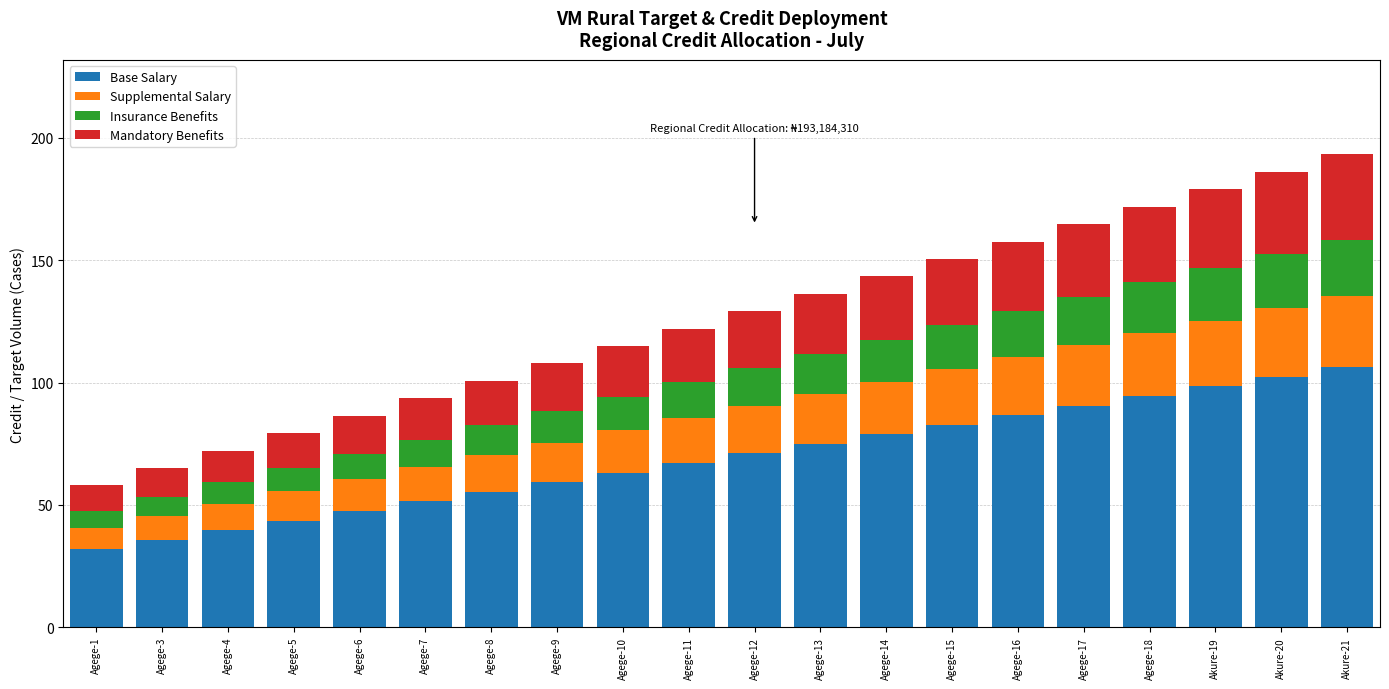

What is the total value across all series at Agege-17?

164.7